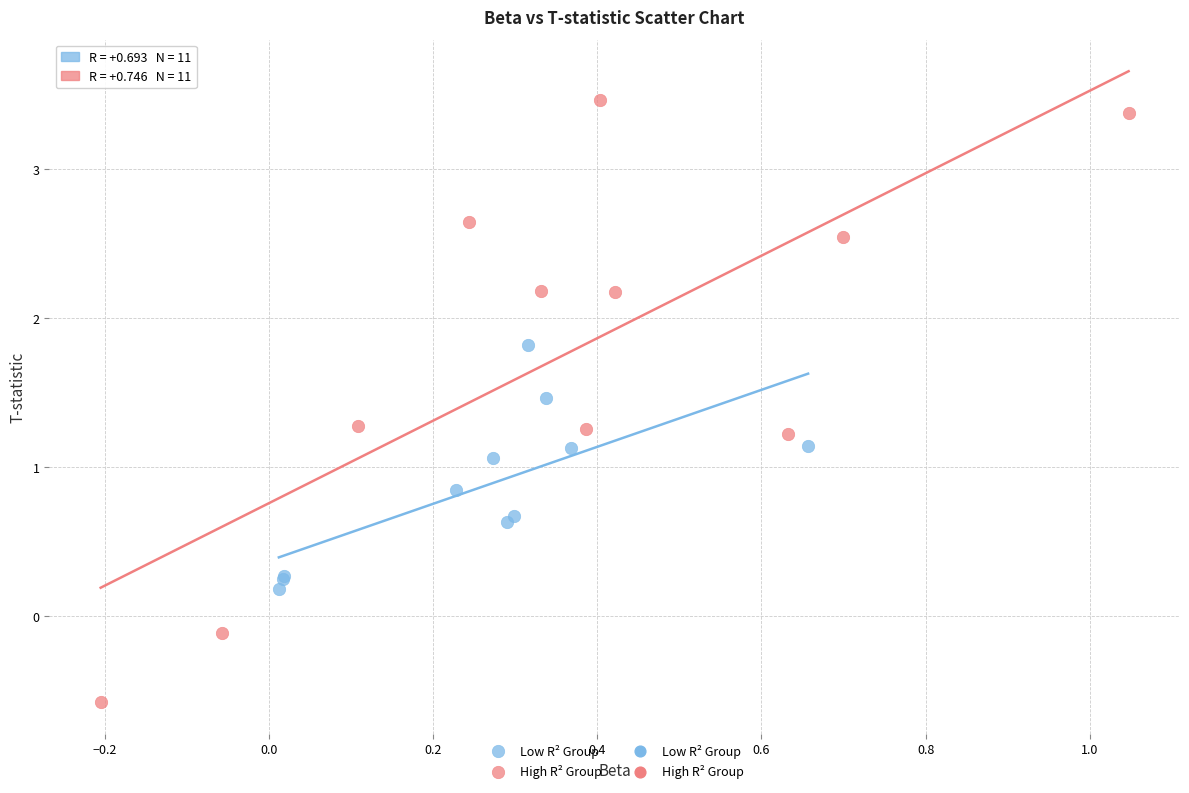

Which series has the widest spread of Y values?

High R² Group